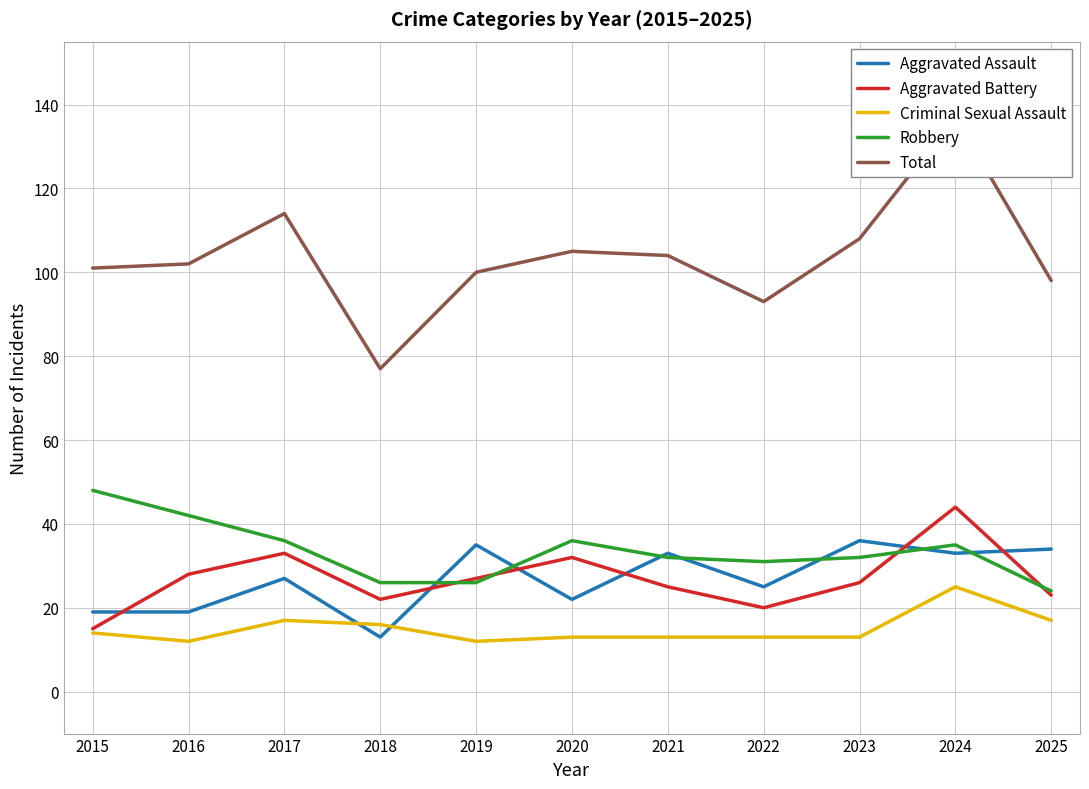

At 2023, list the series in order from smallest to largest.

Criminal Sexual Assault, Aggravated Battery, Robbery, Aggravated Assault, Total